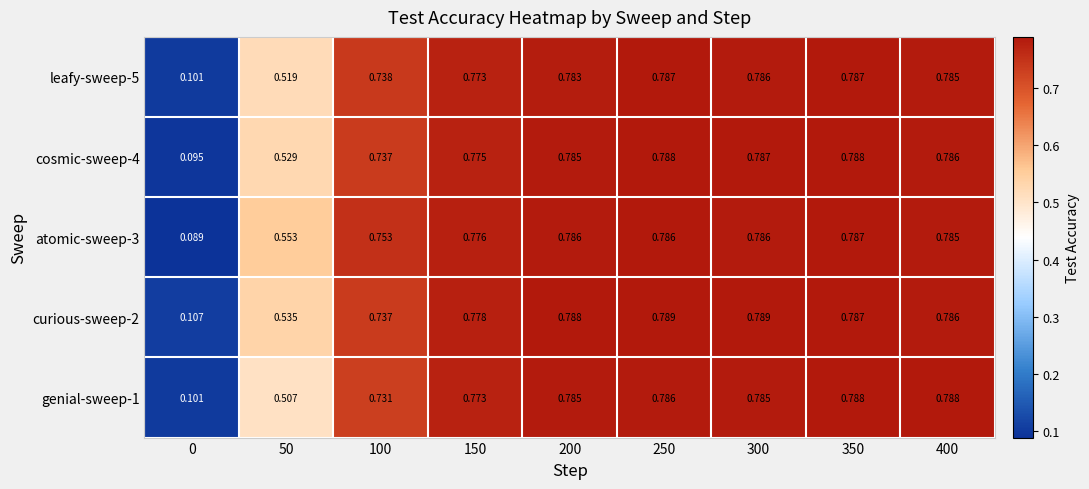

Which series has the largest total across all categories?

atomic-sweep-3